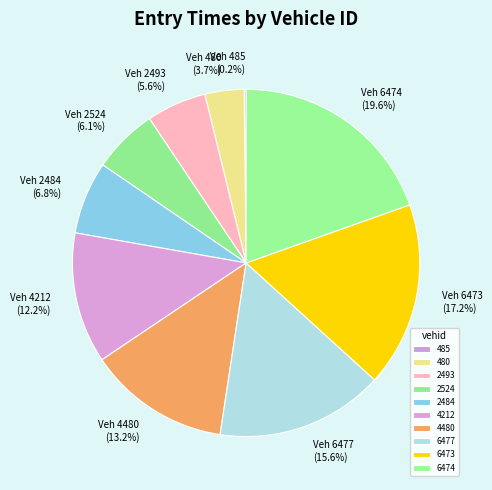

Which category has the biggest portion of the pie?

6474